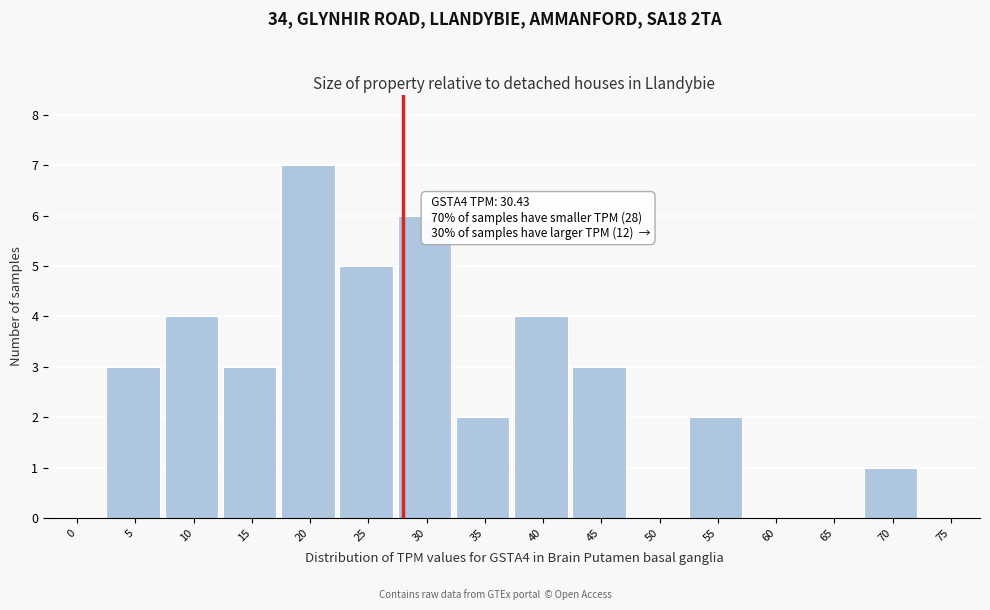

Reading left to right, extract all data points from this chart.

0=0	5=3	10=4	15=3	20=7	25=5	30=6	35=2	40=4	45=3	50=0	55=2	60=0	65=0	70=1	75=0